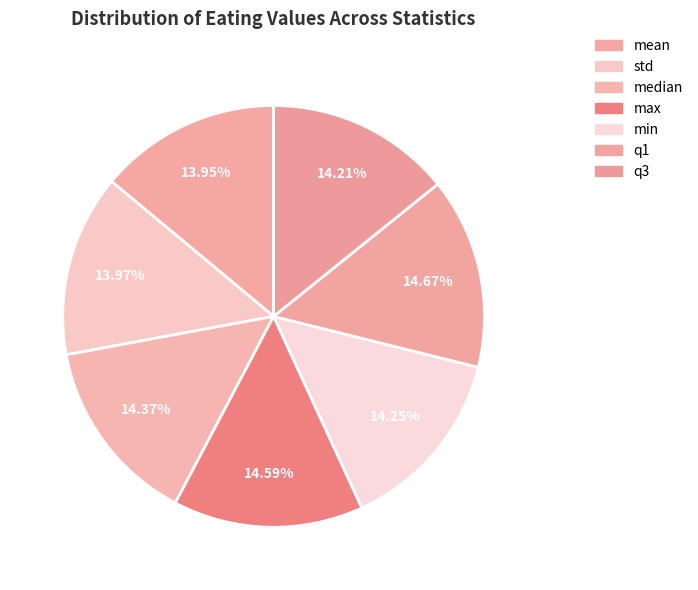

Is it true that min is 14% of the pie?

True